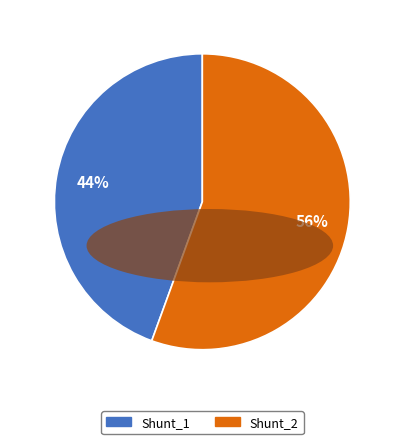

Count the number of slices in the pie.

2